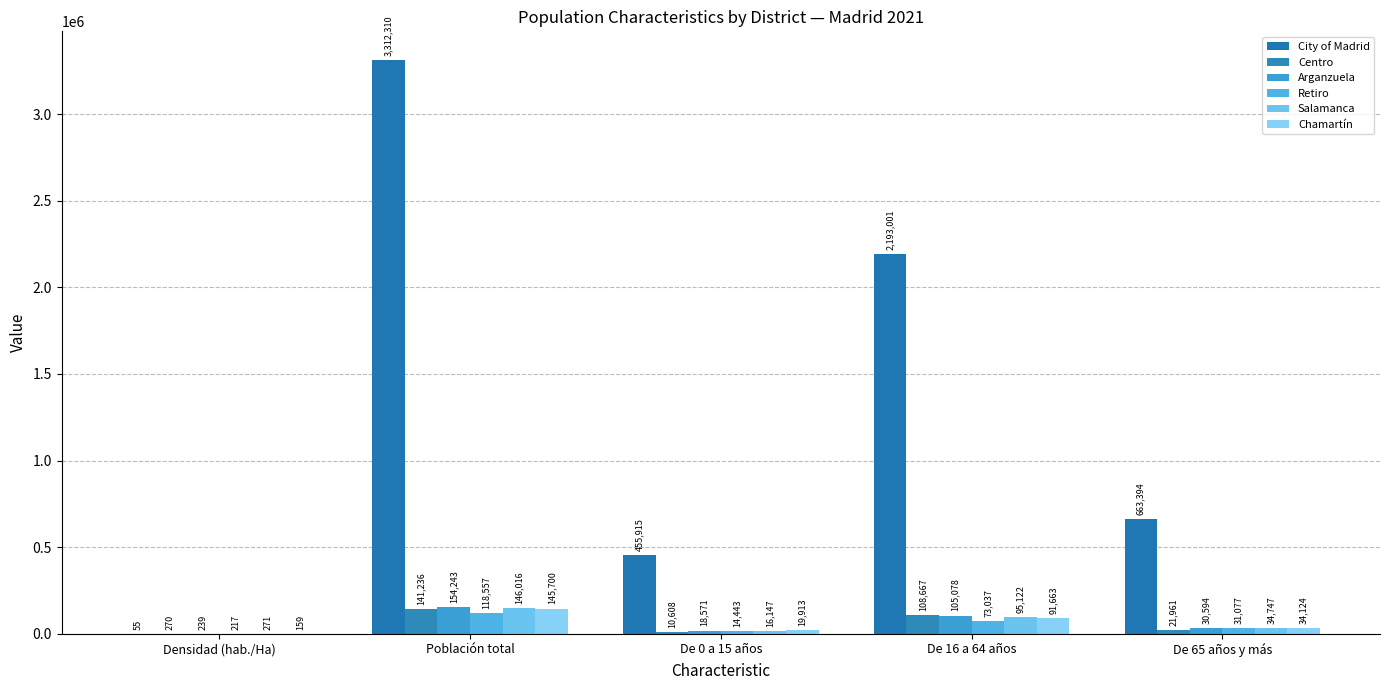

What is the maximum value for Centro?

141236.0